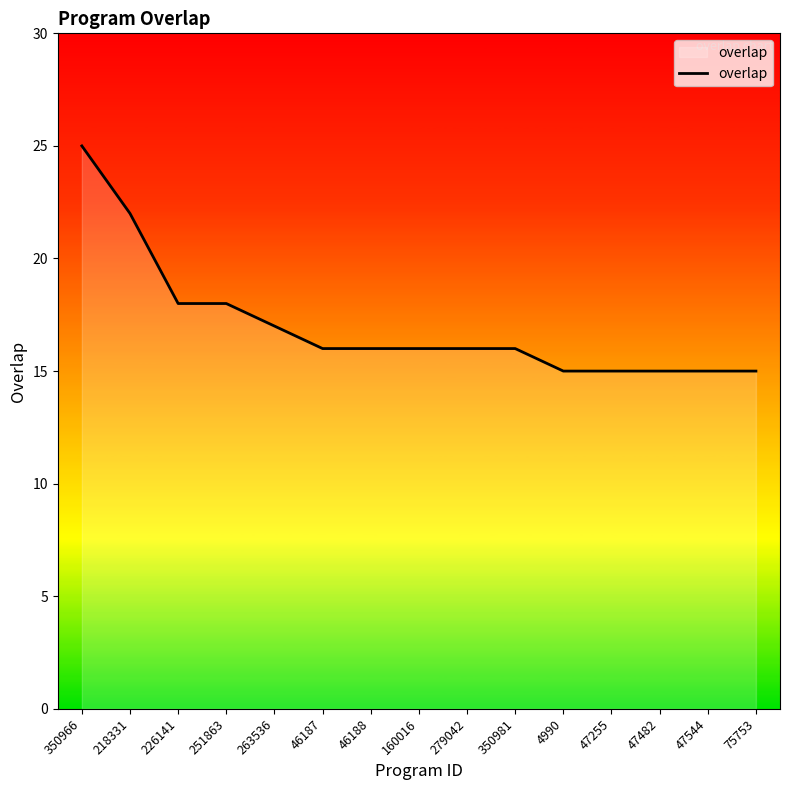

Reading right to left, transcribe all the data shown in this chart.

75753=15	47544=15	47482=15	47255=15	4990=15	350981=16	279042=16	160016=16	46188=16	46187=16	263536=17	251863=18	226141=18	218331=22	350966=25